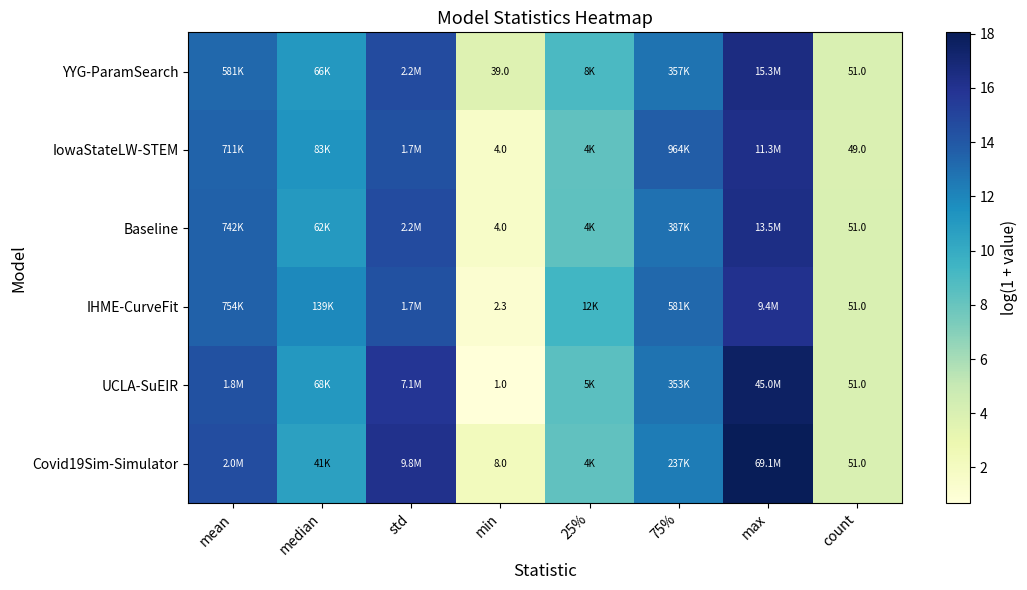

At which label does Baseline first exceed 12?

mean